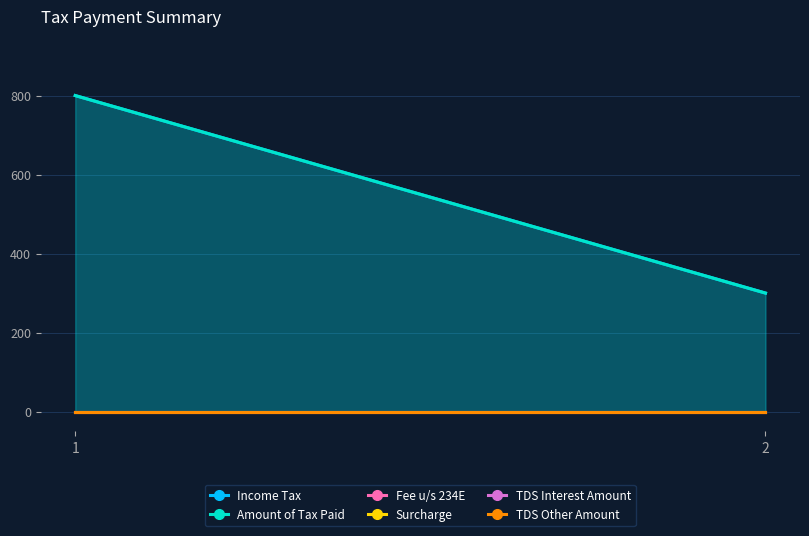

Reading right to left, what are all the values shown in this chart?

Income Tax: 300	800
Amount of Tax Paid: 300	800
Fee u/s 234E: 0	0
Surcharge: 0	0
TDS Interest Amount: 0	0
TDS Other Amount: 0	0